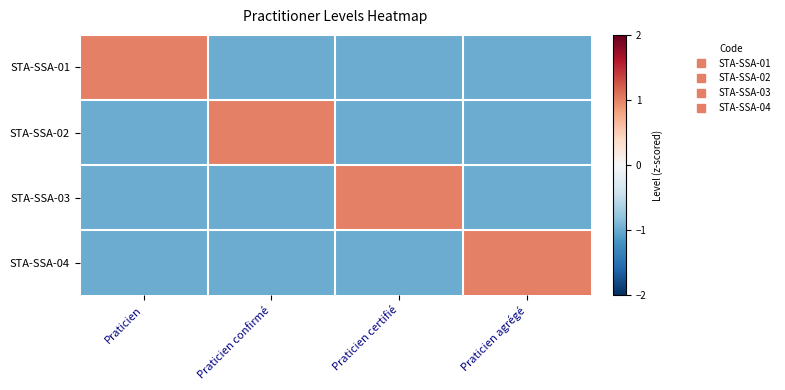

Reading left to right, transcribe all the data shown in this chart.

STA-SSA-01: Praticien=1	Praticien confirmé=-1	Praticien certifié=-1	Praticien agrégé=-1
STA-SSA-02: Praticien=-1	Praticien confirmé=1	Praticien certifié=-1	Praticien agrégé=-1
STA-SSA-03: Praticien=-1	Praticien confirmé=-1	Praticien certifié=1	Praticien agrégé=-1
STA-SSA-04: Praticien=-1	Praticien confirmé=-1	Praticien certifié=-1	Praticien agrégé=1